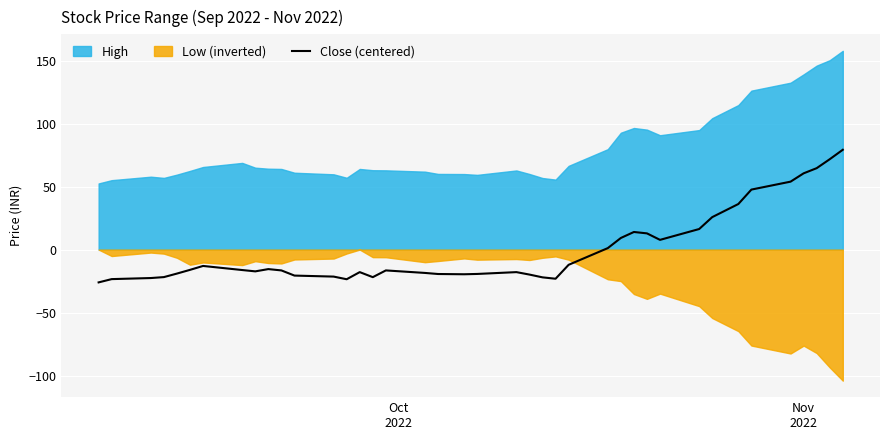

How many interior local valleys (lower than both neighbors) does the data have?

6